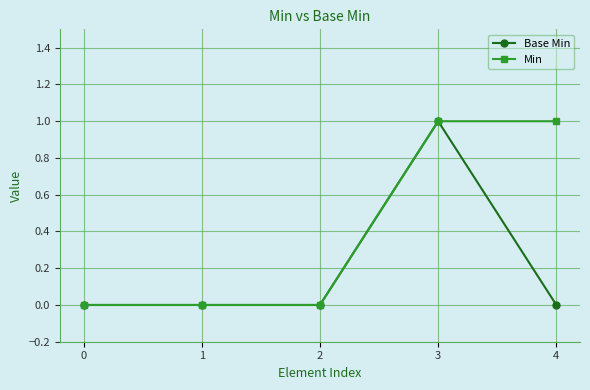

Which series changed the most between 0 and 4?

Min